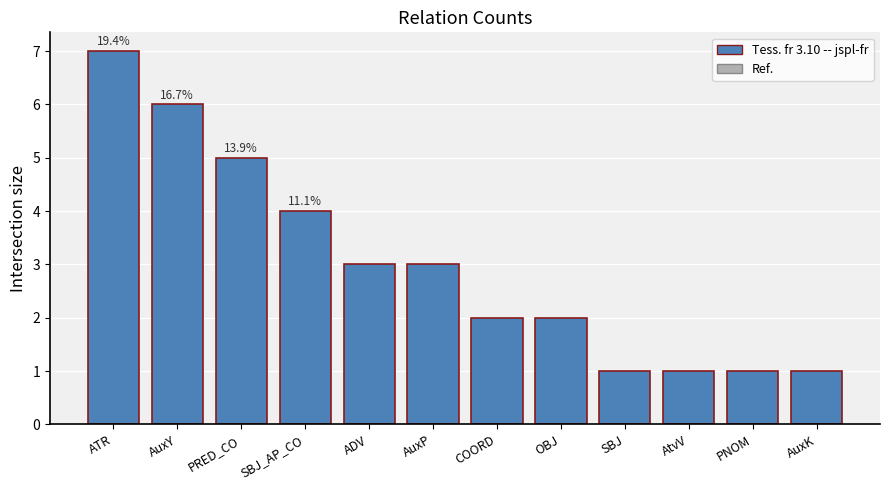

At which category does the chart reach its peak across all series?

ATR